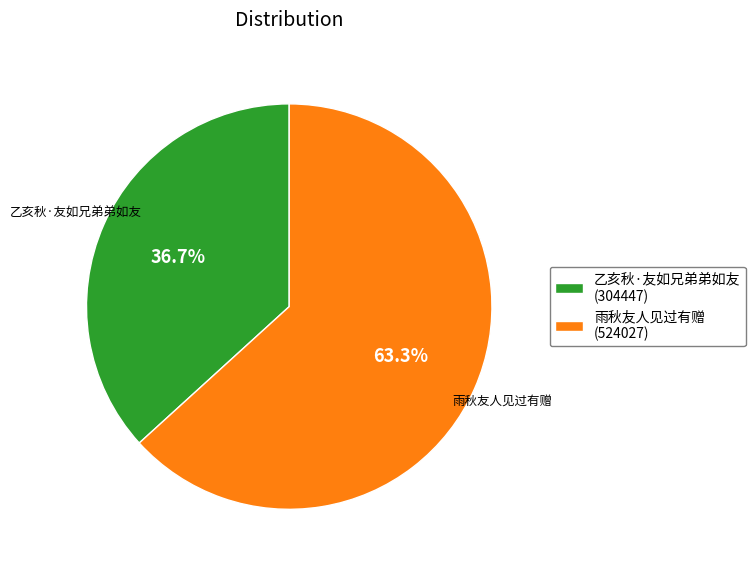

Combined, do 雨秋友人见过有赠 and 乙亥秋·友如兄弟弟如友 account for over 50%?

Yes